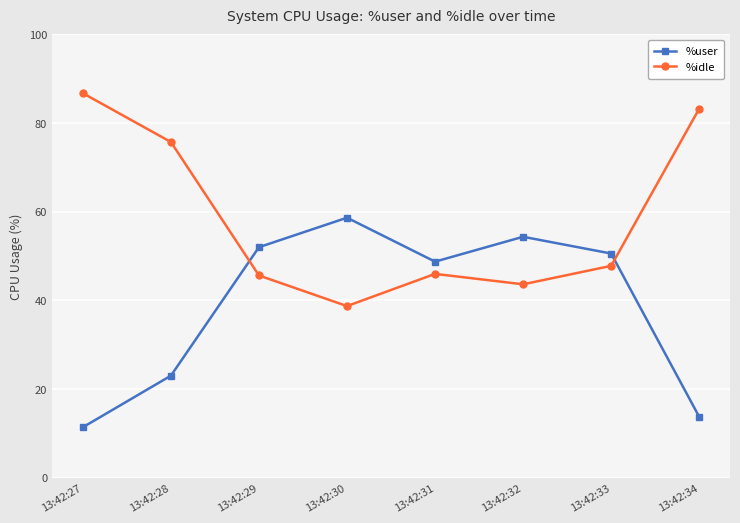

At which label is %idle closest to 62?

13:42:28